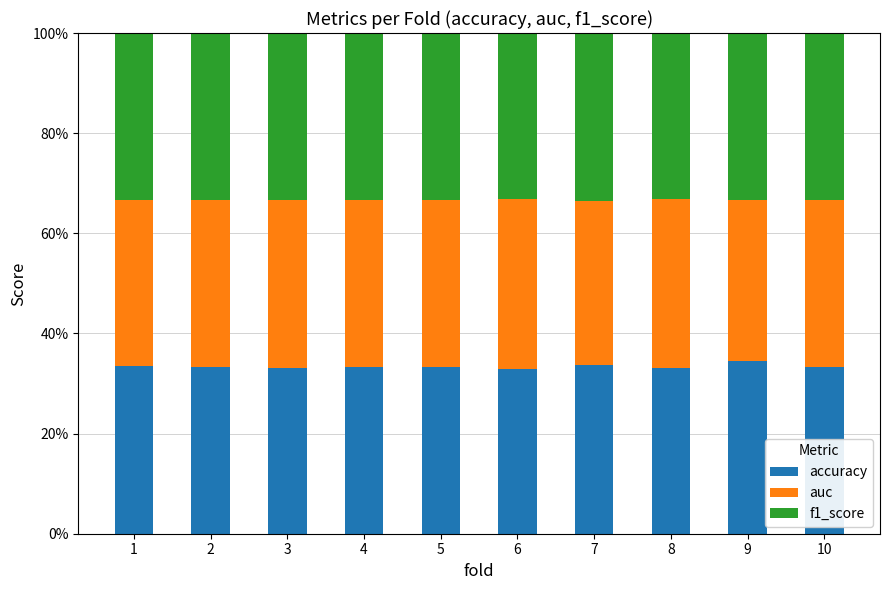

The value of accuracy at 8 is 7.4. True or false?

False